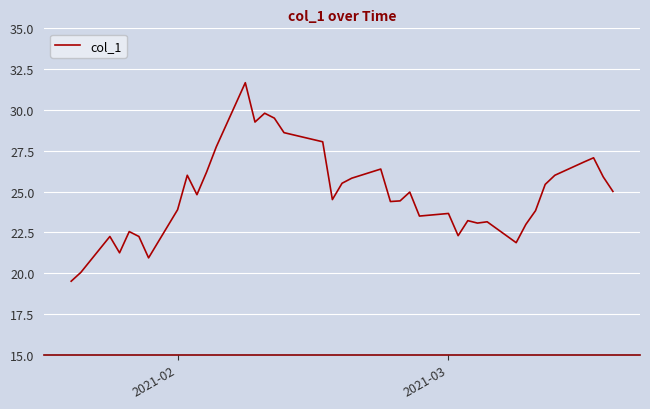

What is the minimum value shown in the chart?

19.5